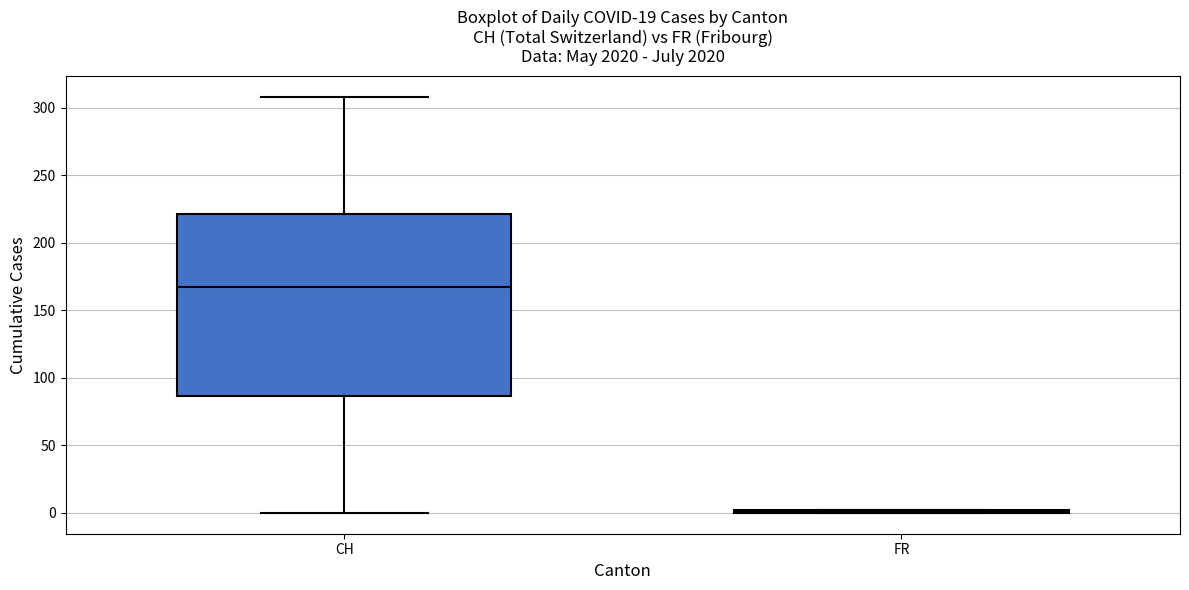

Reading left to right, transcribe this box plot: for each box, give where its median line is, the range the box spans, and where its two whiskers end, as read against the y-axis. The values are not printed on the chart, so give them approximately, as read against the axis.

CH: median 165, box 85 to 220, whiskers 0 to 310
FR: box collapsed to a line at 0, whiskers 0 to 0